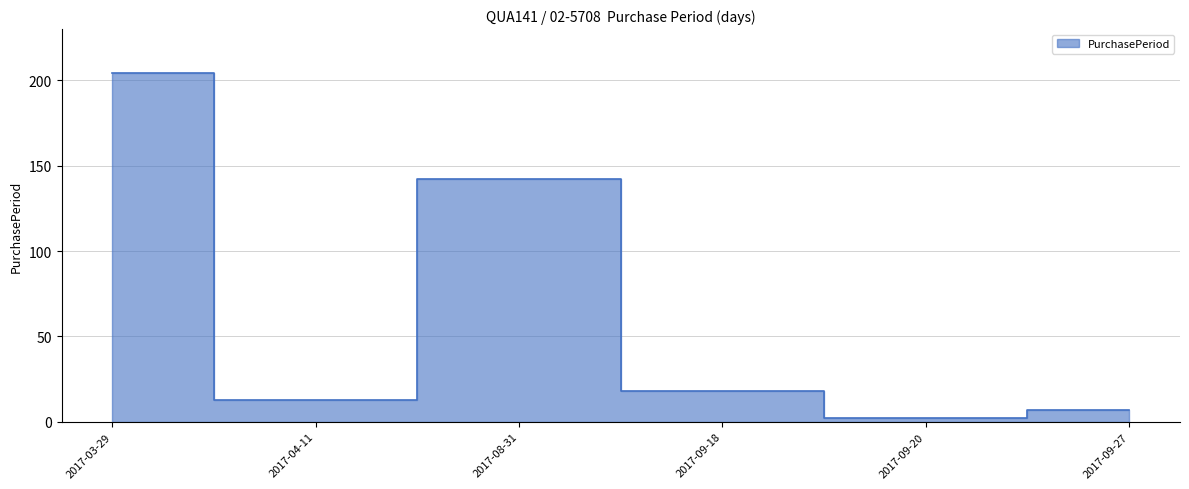

At which label does the data first exceed 18?

2017-03-29